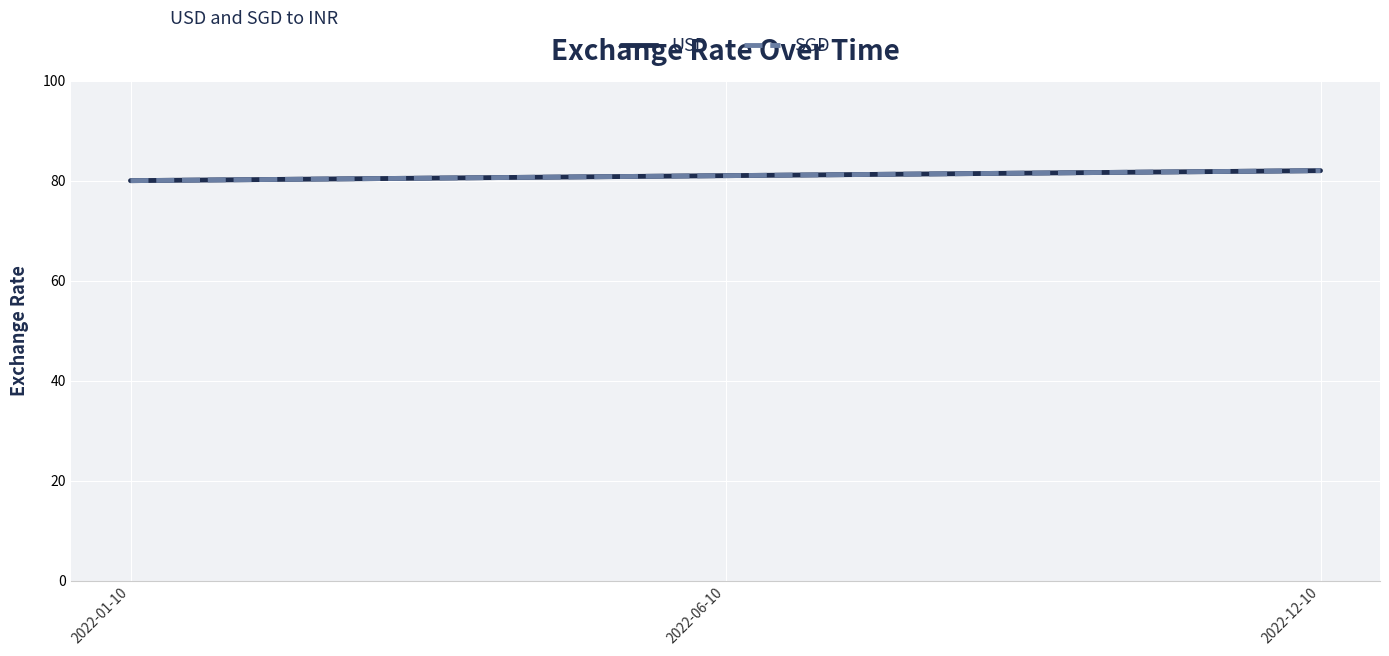

What is the difference between the SGD values at 2022-12-10 and 2022-06-10?

1